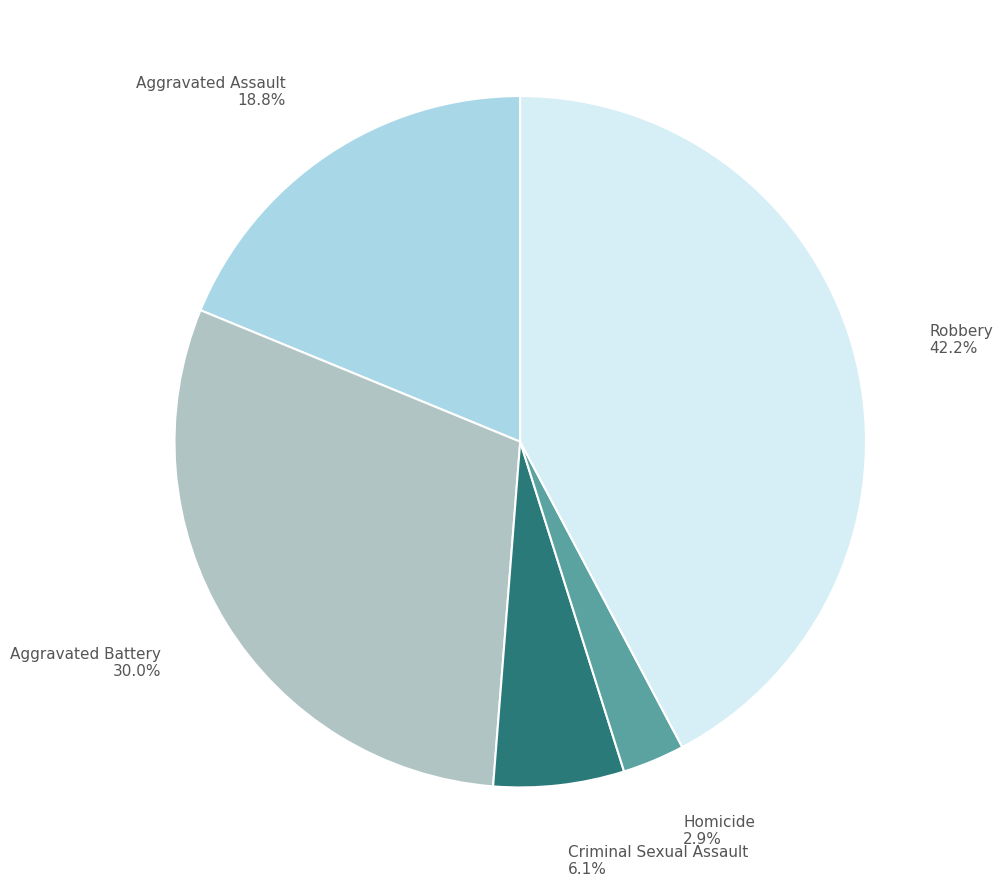

Does Aggravated Assault account for over 50% of the chart?

No